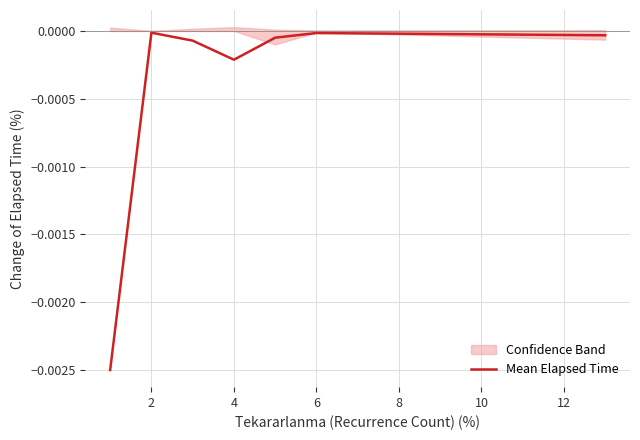

The Mean Elapsed Time series shows -0.0 at 2. True or false?

True